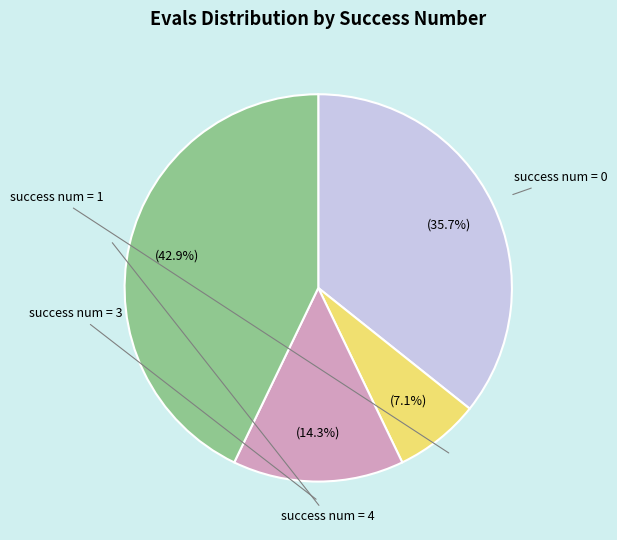

What percentage is the success num = 1 slice, to the nearest percent?

7%